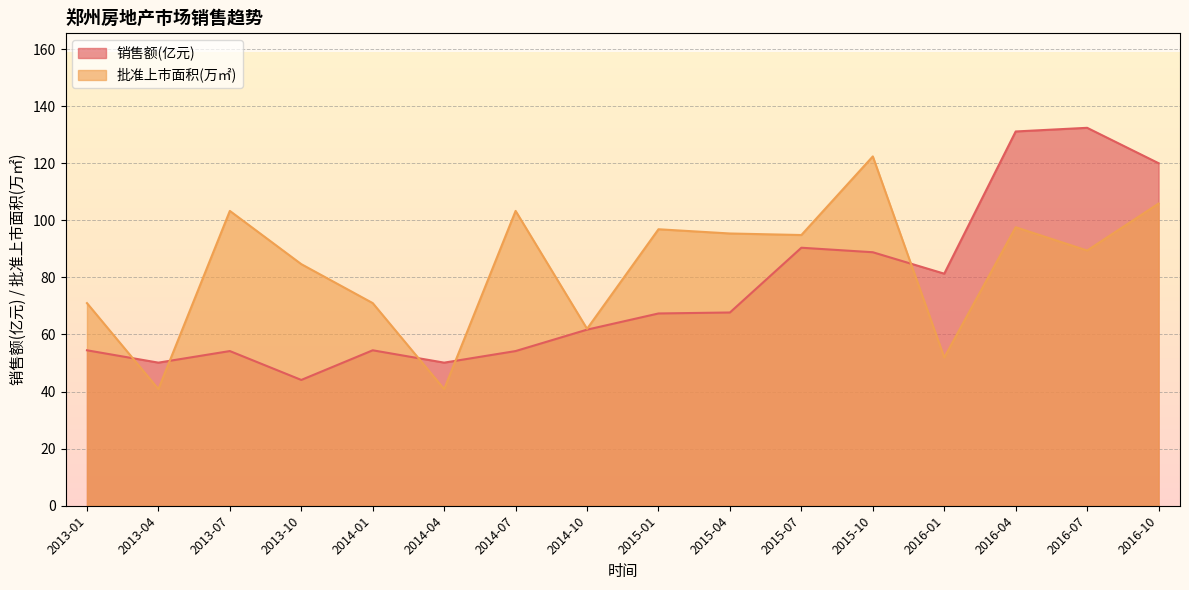

How many times do 销售额(亿元) and 批准上市面积(万㎡) cross each other?

5